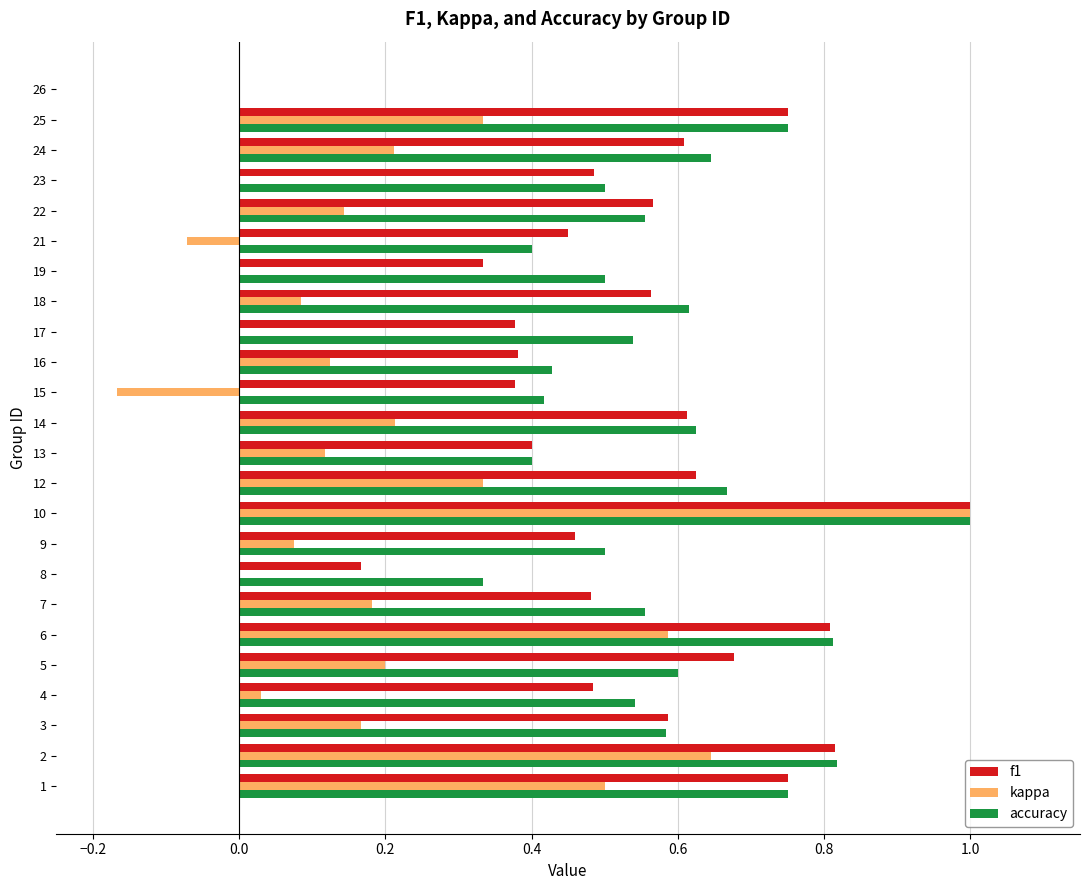

At which category is the sum across all series the highest?

10